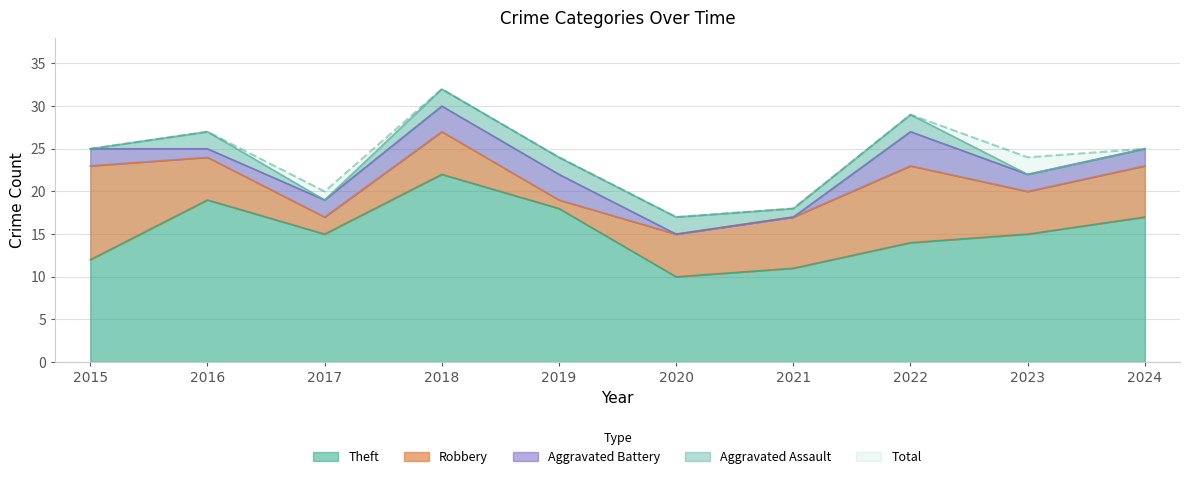

How many data points does each series have?

10